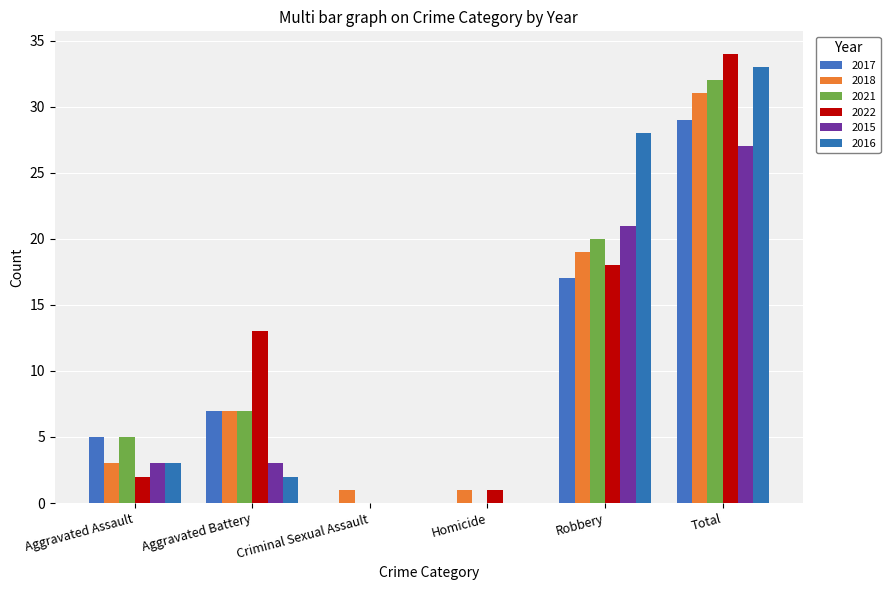

What is the average value of the 2022 series?

11